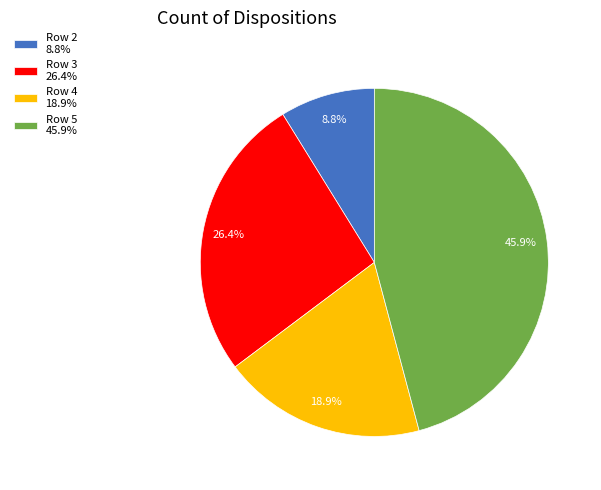

Rank the categories by value from lowest to highest.

Row 2, Row 4, Row 3, Row 5